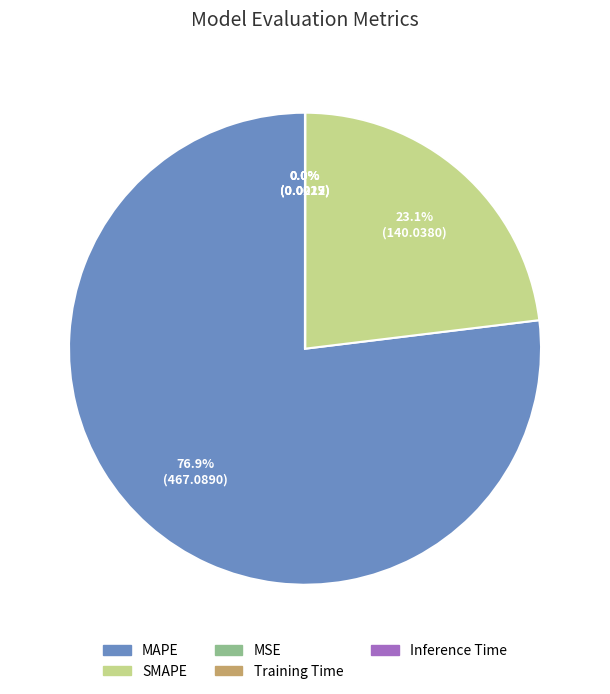

Which category has the biggest portion of the pie?

MAPE